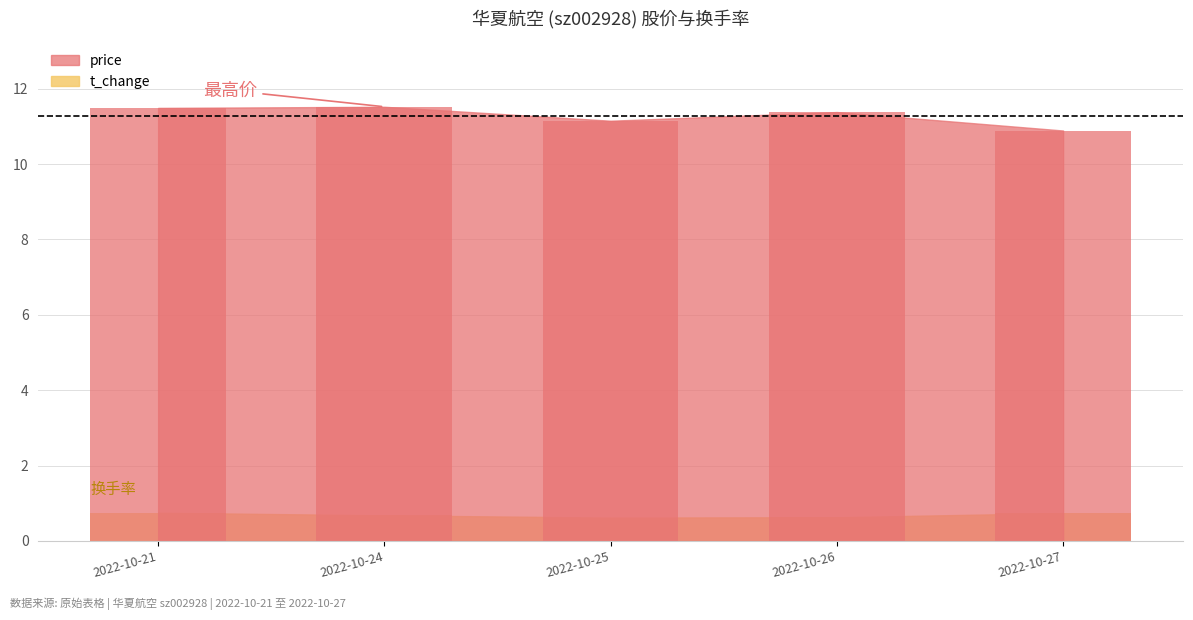

How many distinct data groups are displayed?

2